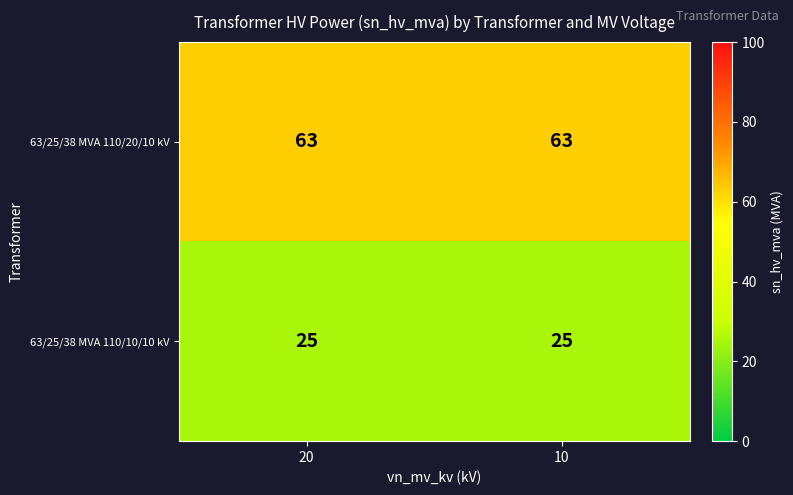

What is the sum of the 63/25/38 MVA 110/20/10 kV values at 20 and 10?

126